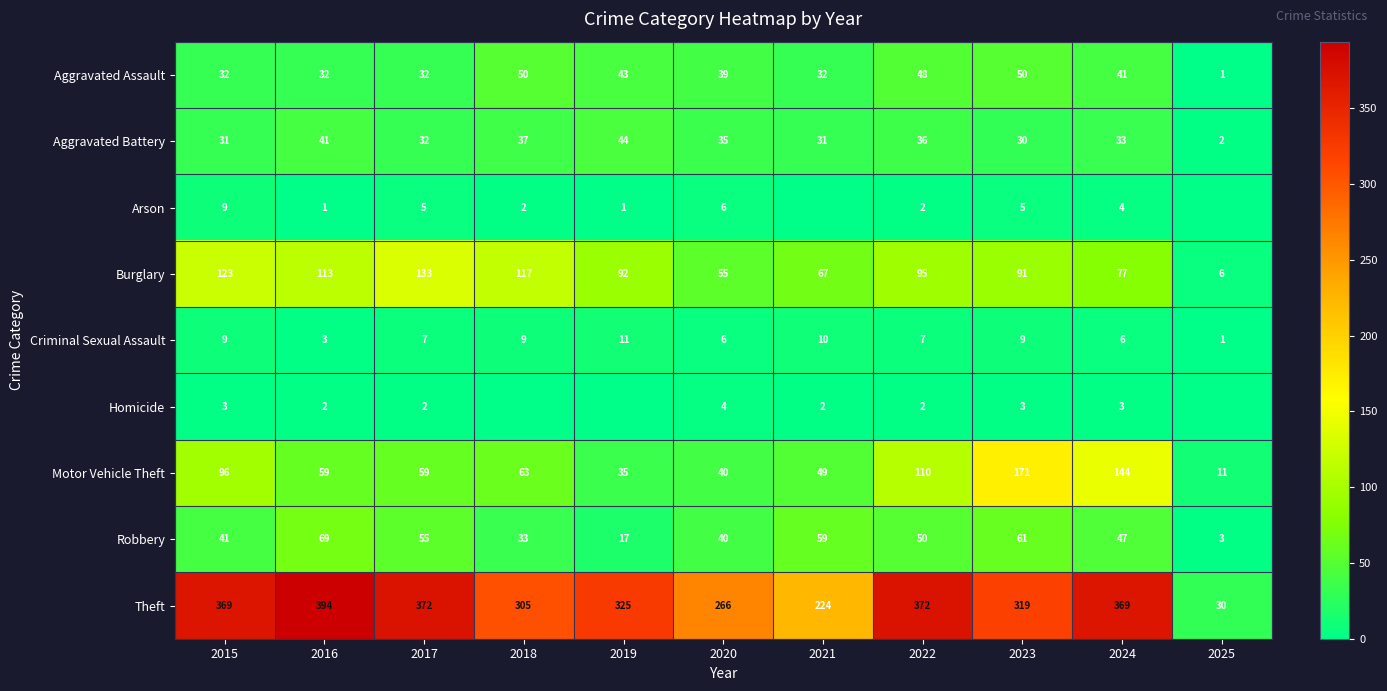

At which category does the chart reach its peak across all series?

2016